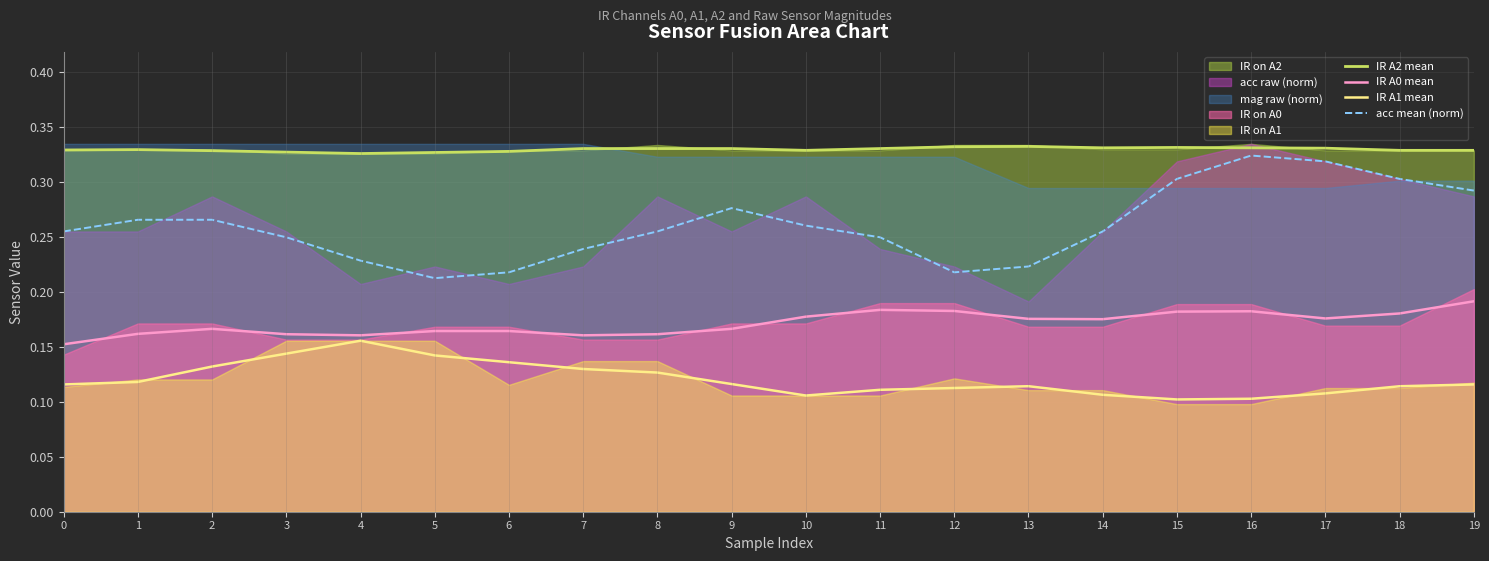

Is the value of acc mean (norm) at 18 greater than the value of IR A2 mean at 0?

No